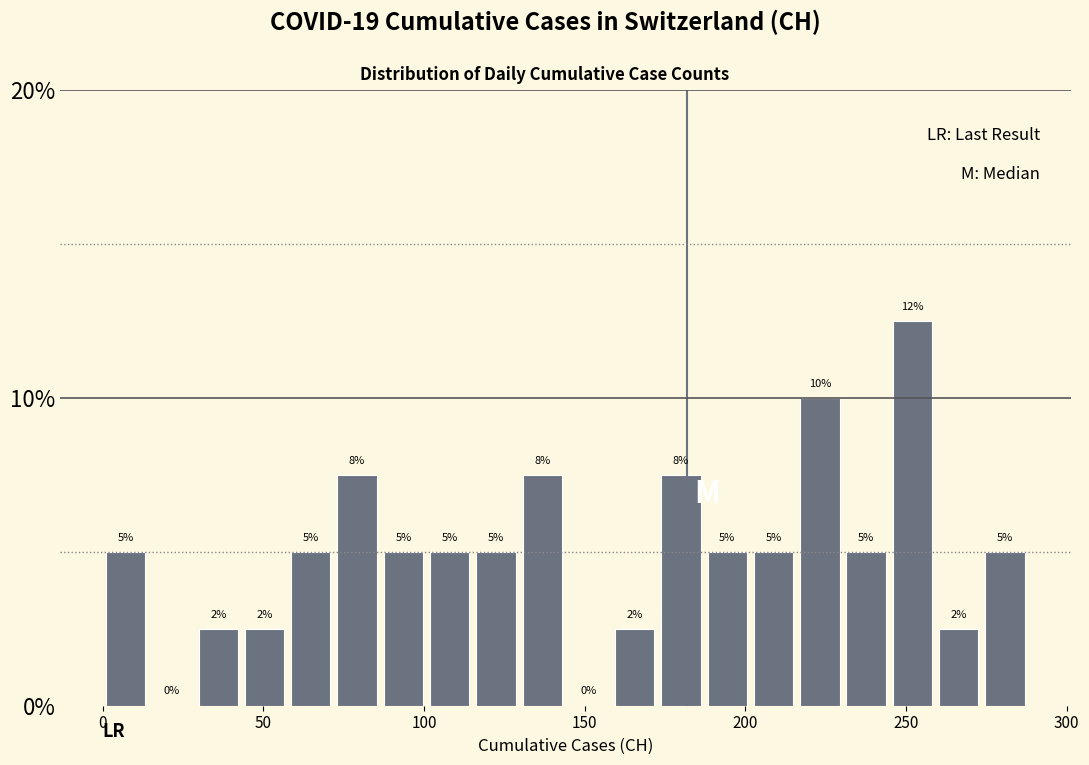

Around what value on the x-axis is the tallest bar? Give the approximate position of its centre, as read against the axis.

250